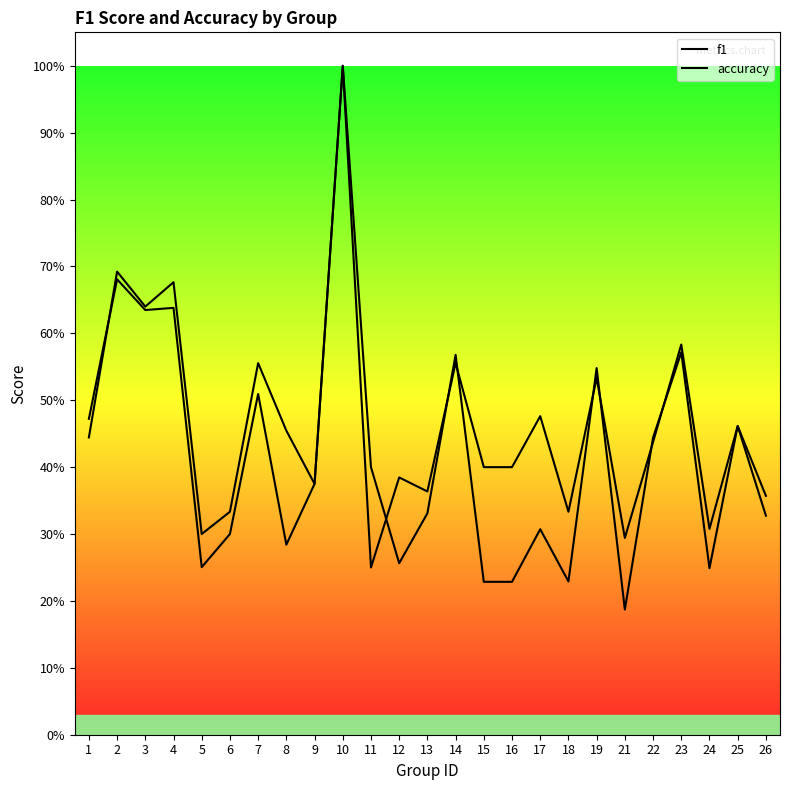

What is the total value across all series at 4?

1.3